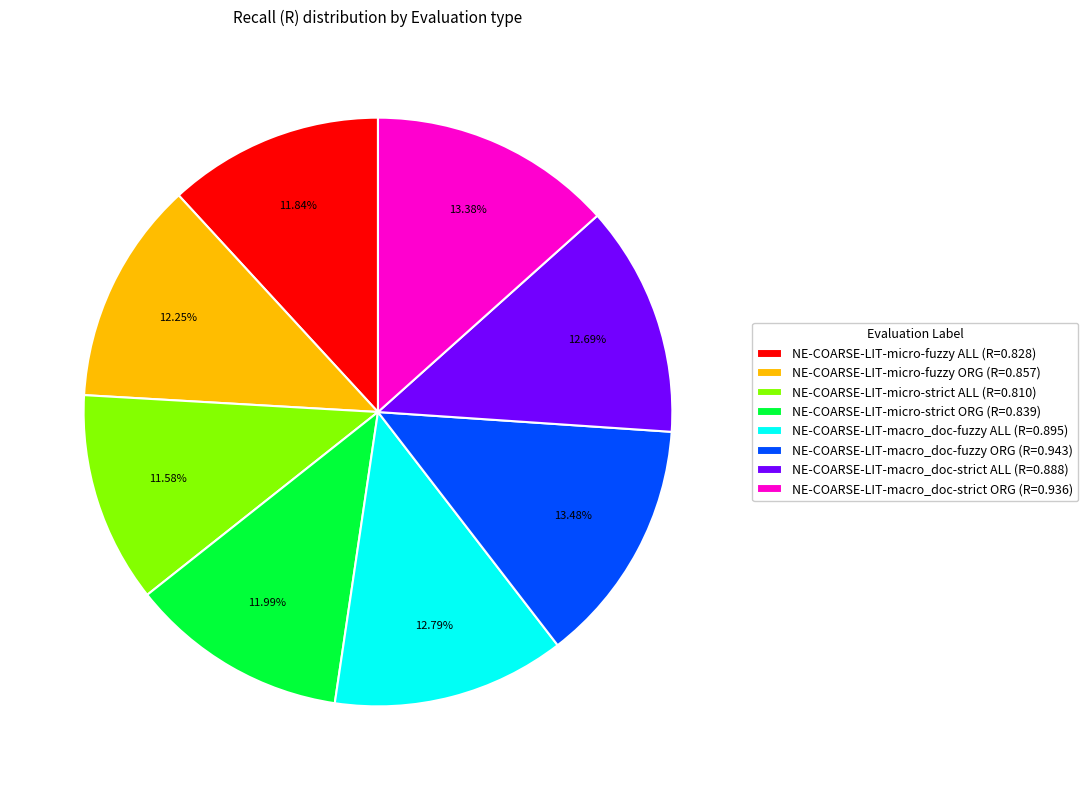

How much of the chart is everything except NE-COARSE-LIT-macro_doc-fuzzy ORG?

86.5%